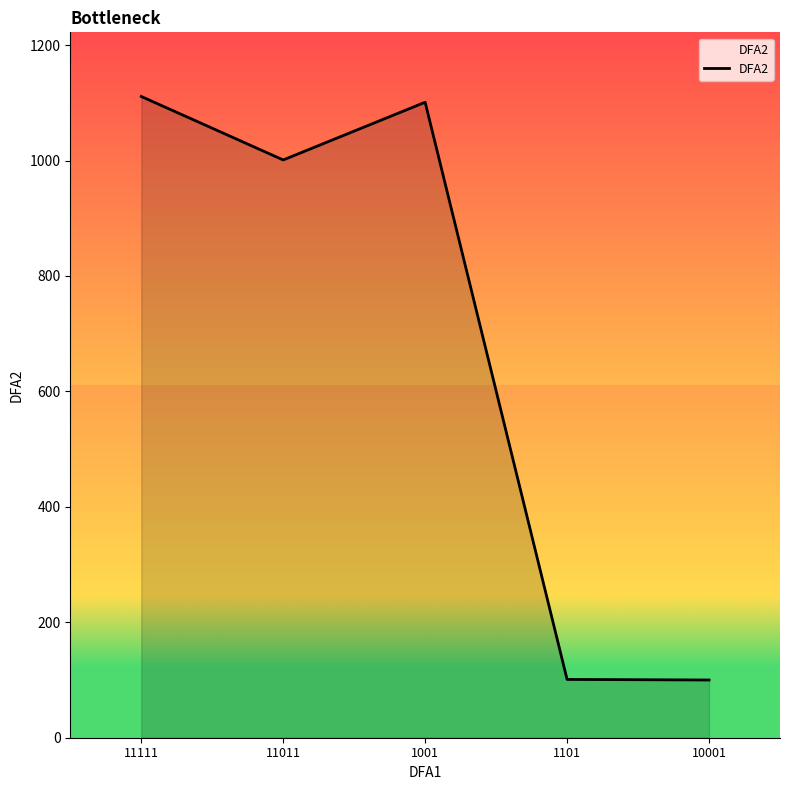

What is the change in value from 11111 to 1101?

-1010